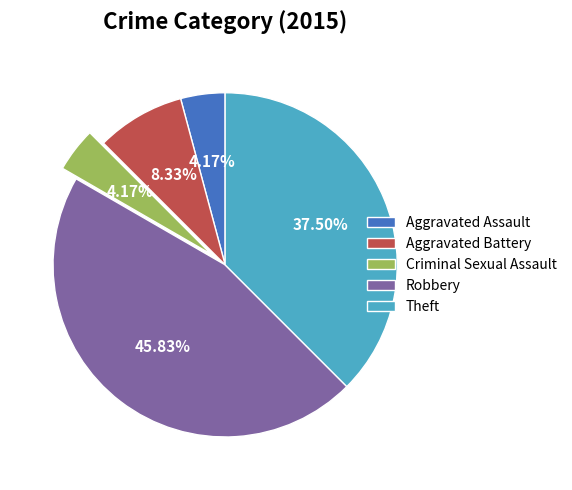

Does Criminal Sexual Assault account for over 50% of the chart?

No